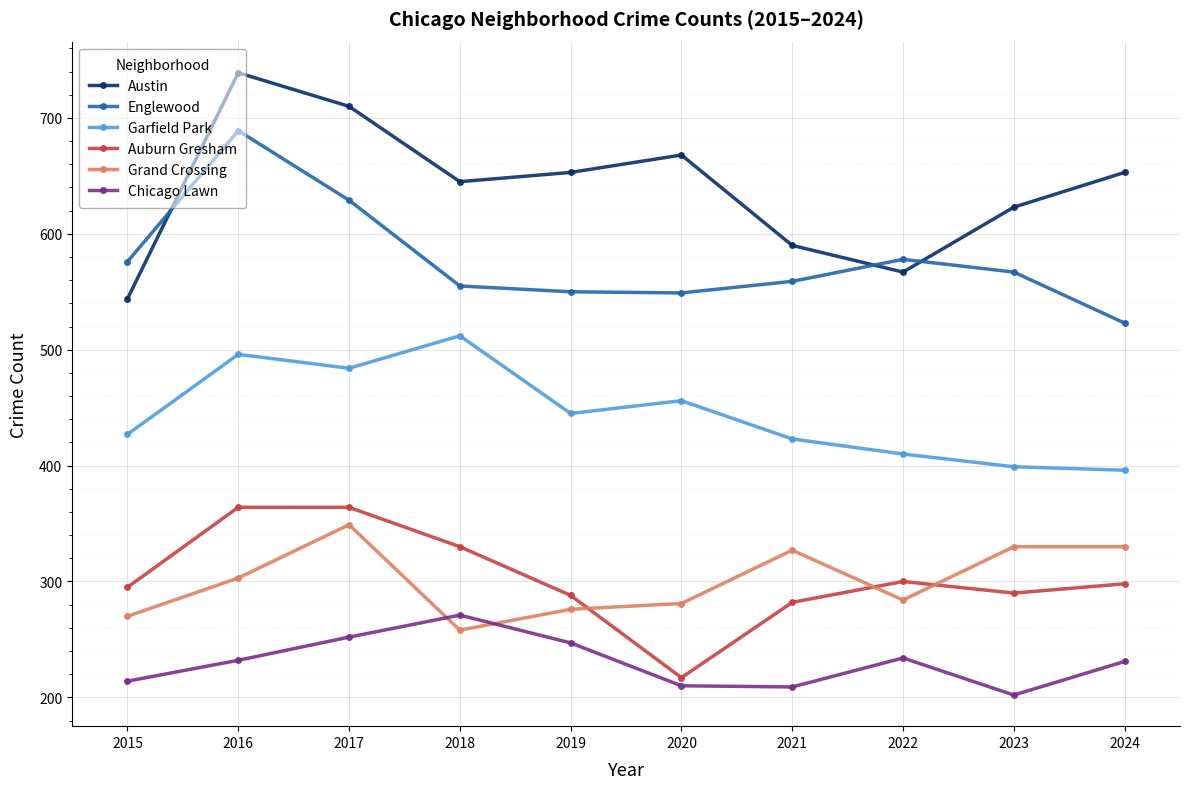

Where does the Auburn Gresham series first go above 298?

2016